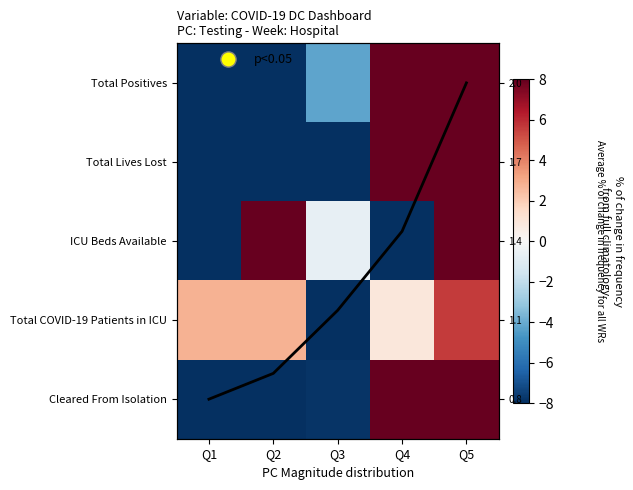

Is the value of Cleared From Isolation at Q5 greater than the value of Total Positives at Q1?

Yes